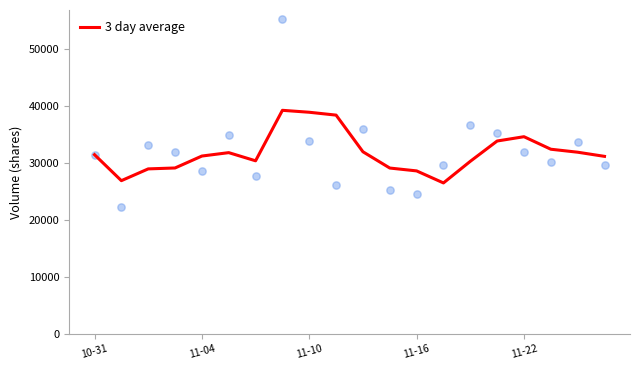

What is the change in value from 5 to 11?

-2703.7